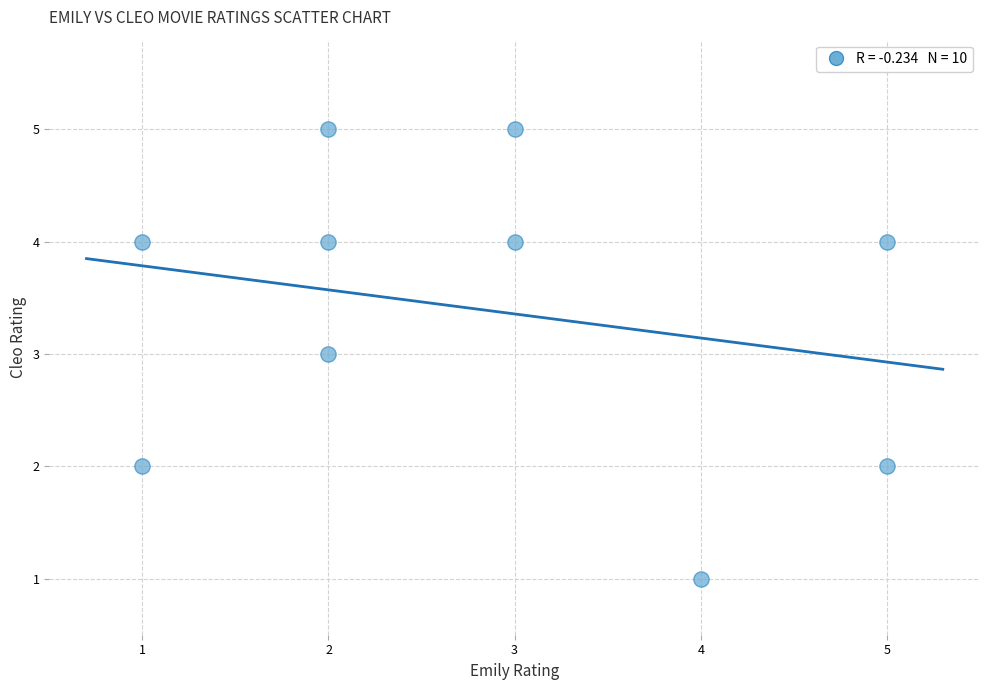

What is the average X value?

3